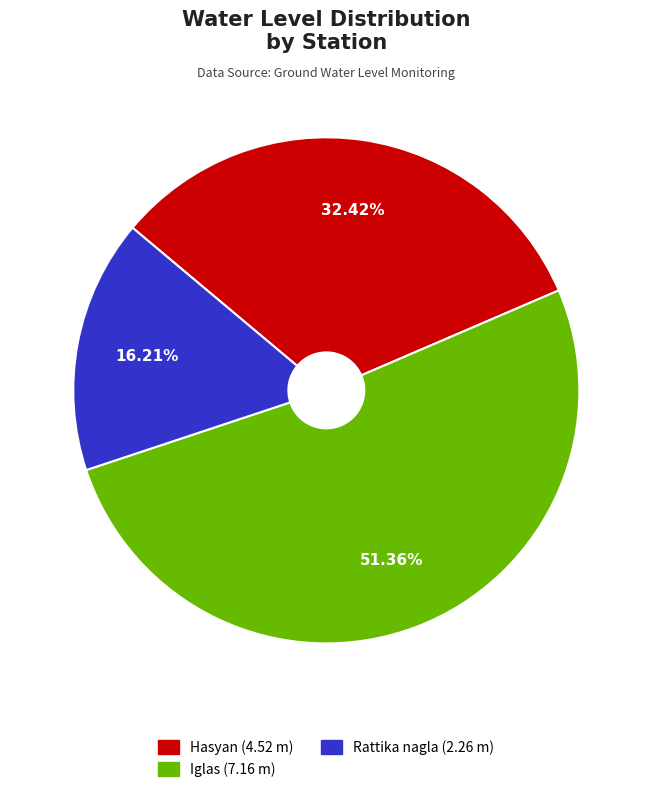

True or false: Hasyan accounts for 32% of the total.

True